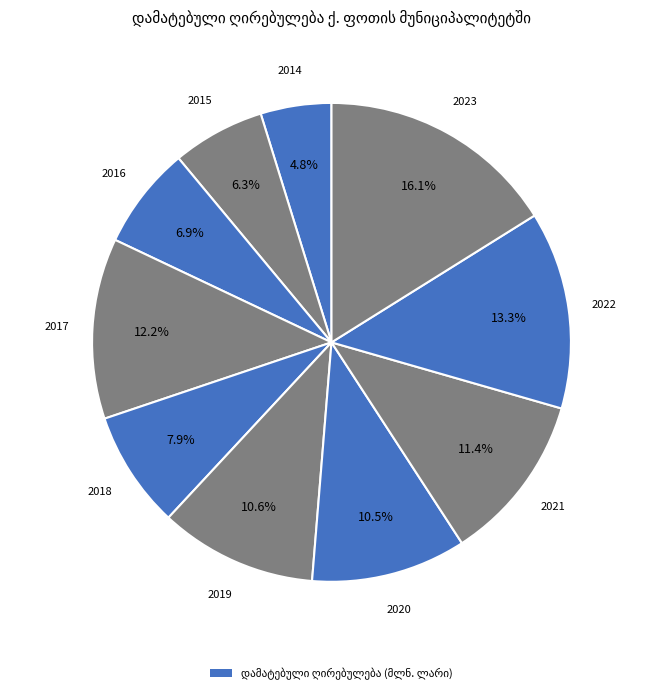

Is there a majority slice in this chart?

No